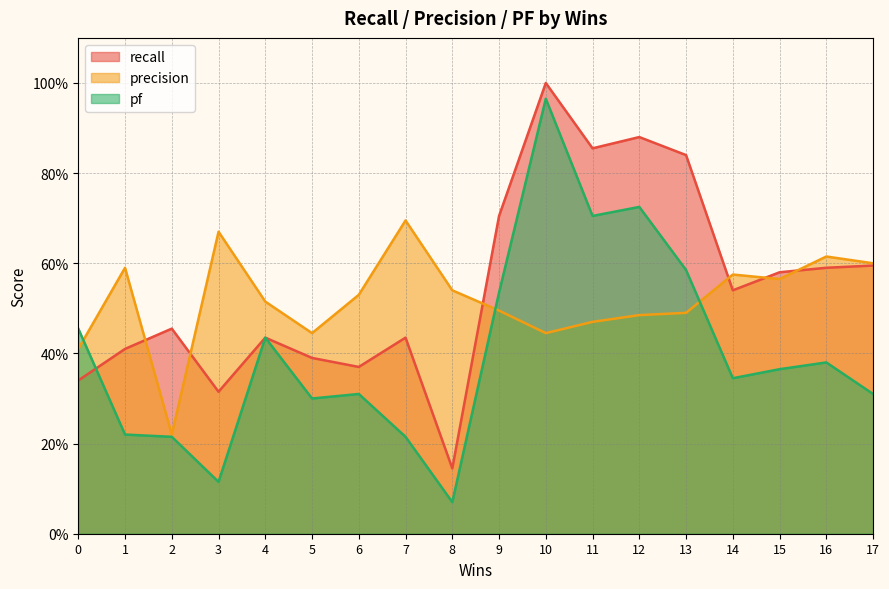

Rank the categories by pf value from lowest to highest.

8, 3, 2, 7, 1, 5, 6, 17, 14, 15, 16, 4, 0, 9, 13, 11, 12, 10